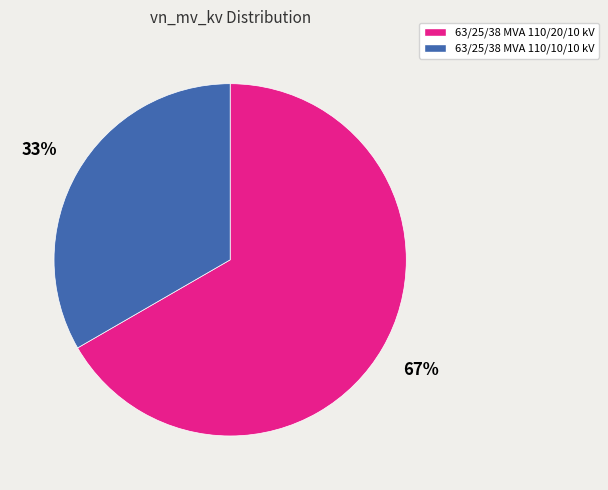

Approximately how many times larger is the value at 63/25/38 MVA 110/10/10 kV compared to 63/25/38 MVA 110/20/10 kV?

0.5